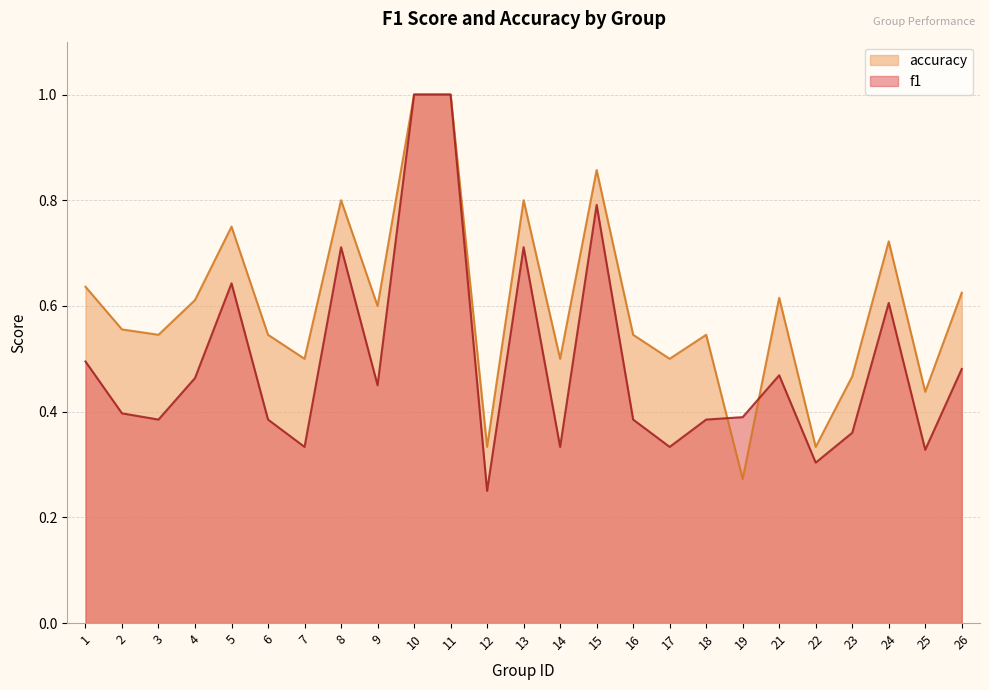

What is the total value across all series at 8?

1.5